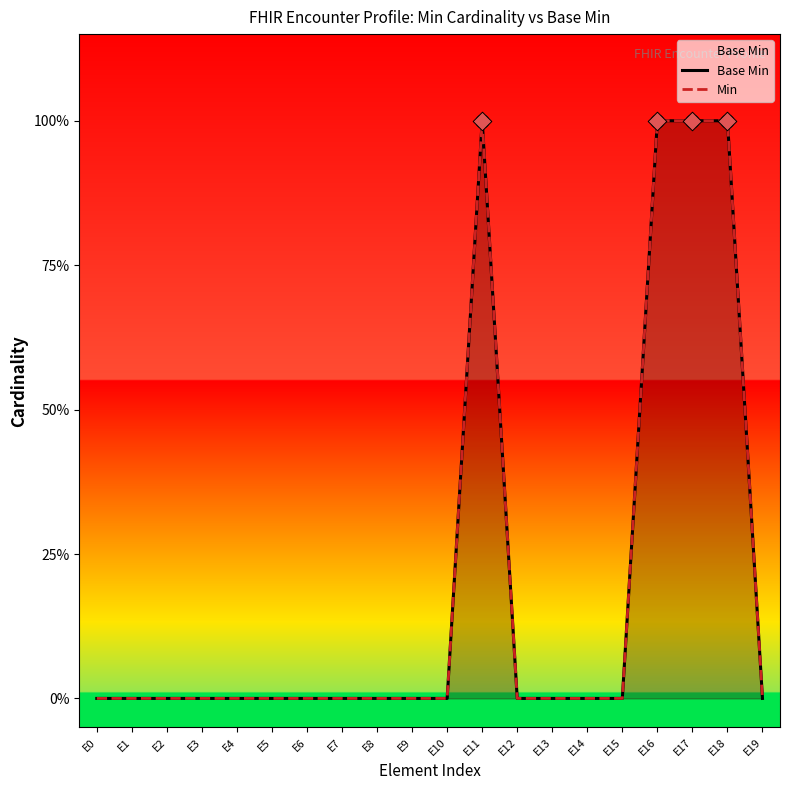

Which series has the widest spread of Y values?

Base Min